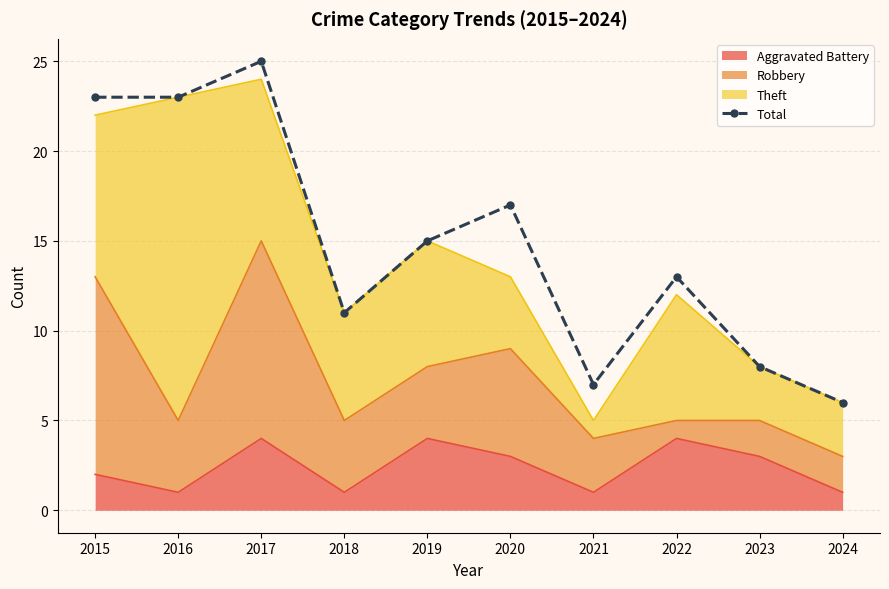

The value at 2016 is 16. True or false?

False